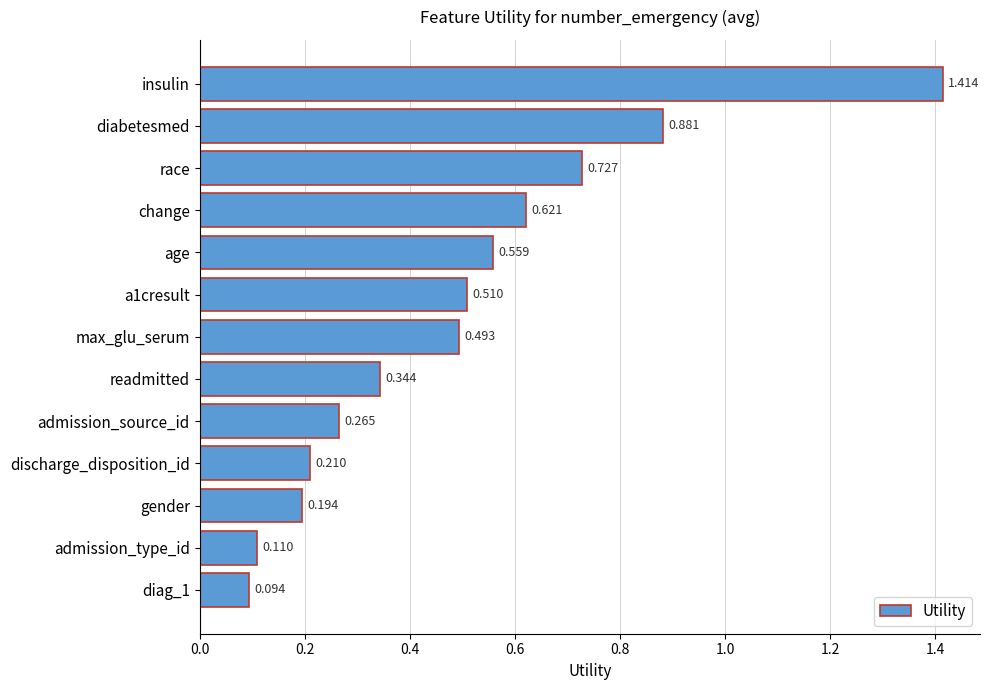

What is the label of the 2nd bar from the top?

diabetesmed